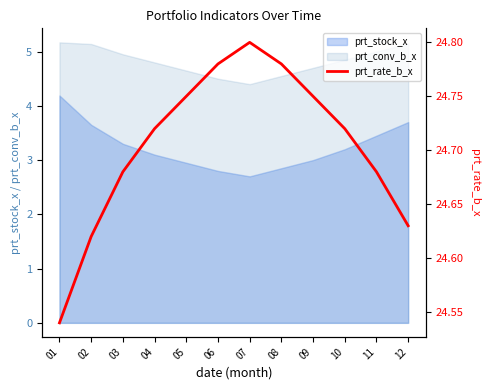

List the labels in order of value, largest first.

07, 06, 08, 05, 09, 04, 10, 03, 11, 12, 02, 01